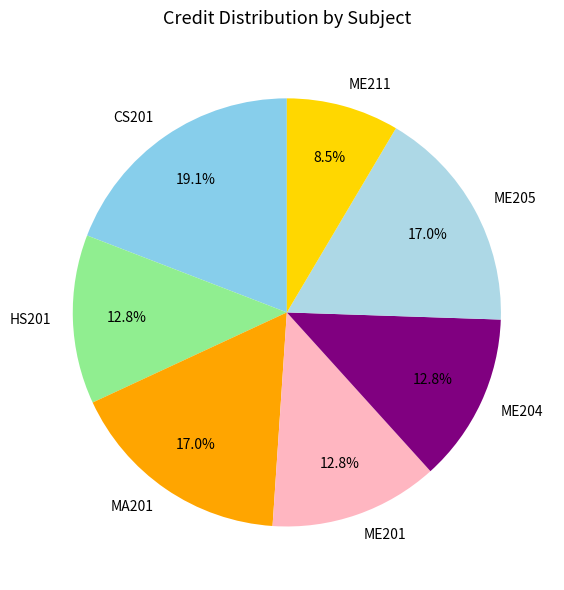

What is the largest slice in the pie chart?

CS201